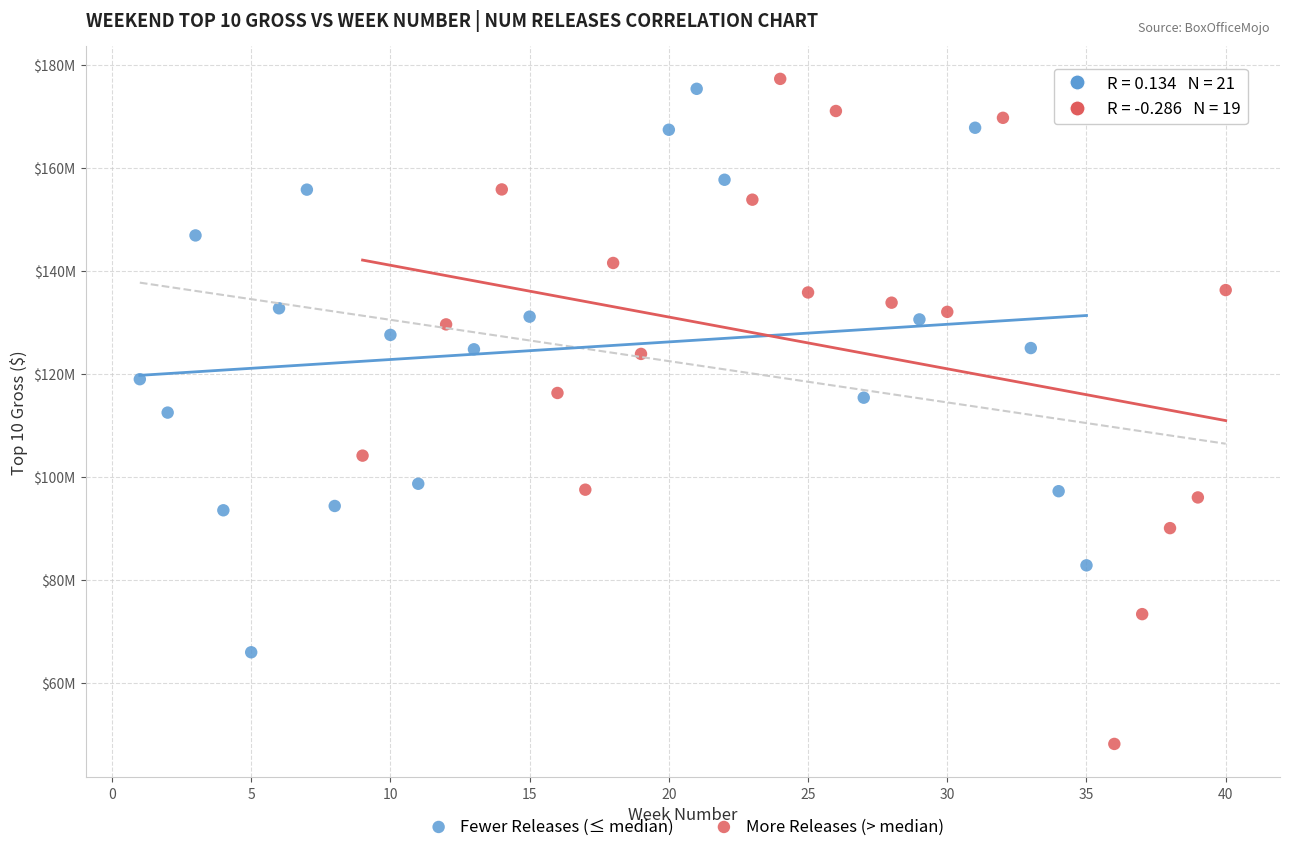

What are all the series names shown in the legend?

Fewer Releases (≤ median), More Releases (> median)